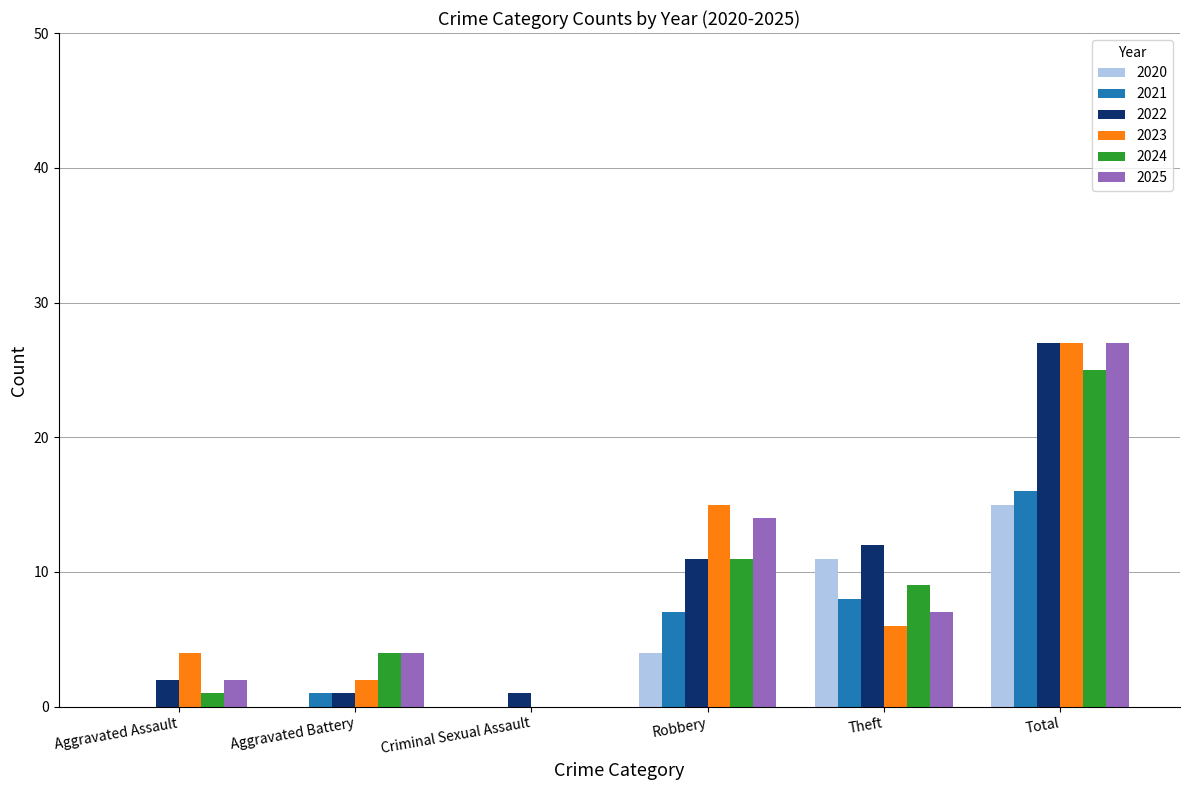

Which label corresponds to the largest value in the chart?

Total